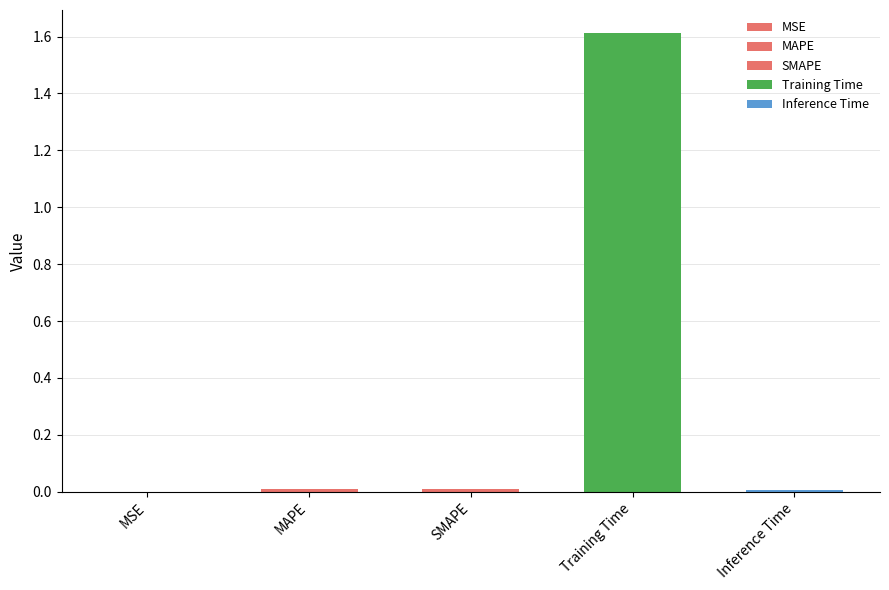

What is the label of the 5th bar from the right?

MSE